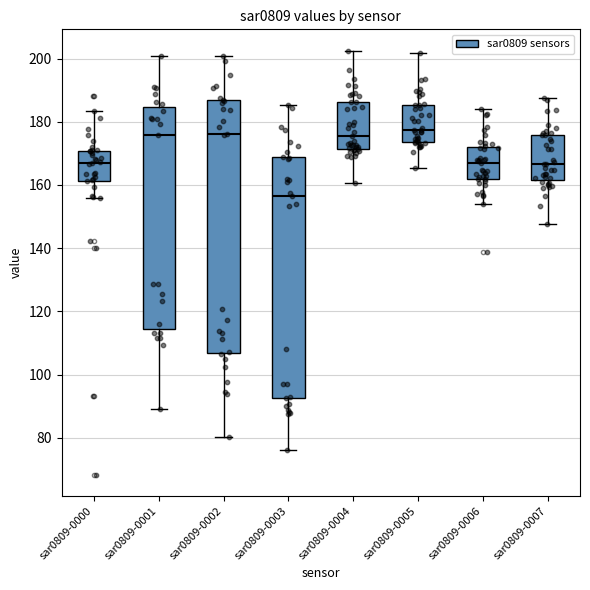

Reading left to right, read every box against the y-axis: the position of its median line, the range the box covers, and the ends of its whiskers. The values are not printed on the chart, so give them approximately, as read against the axis.

sar0809-0000: median 168, box 162 to 170, whiskers 156 to 184
sar0809-0001: median 176, box 114 to 184, whiskers 88 to 200
sar0809-0002: median 176, box 106 to 186, whiskers 80 to 200
sar0809-0003: median 156, box 92 to 168, whiskers 76 to 186
sar0809-0004: median 176, box 172 to 186, whiskers 160 to 202
sar0809-0005: median 178, box 174 to 186, whiskers 166 to 202
sar0809-0006: median 166, box 162 to 172, whiskers 154 to 184
sar0809-0007: median 166, box 162 to 176, whiskers 148 to 188